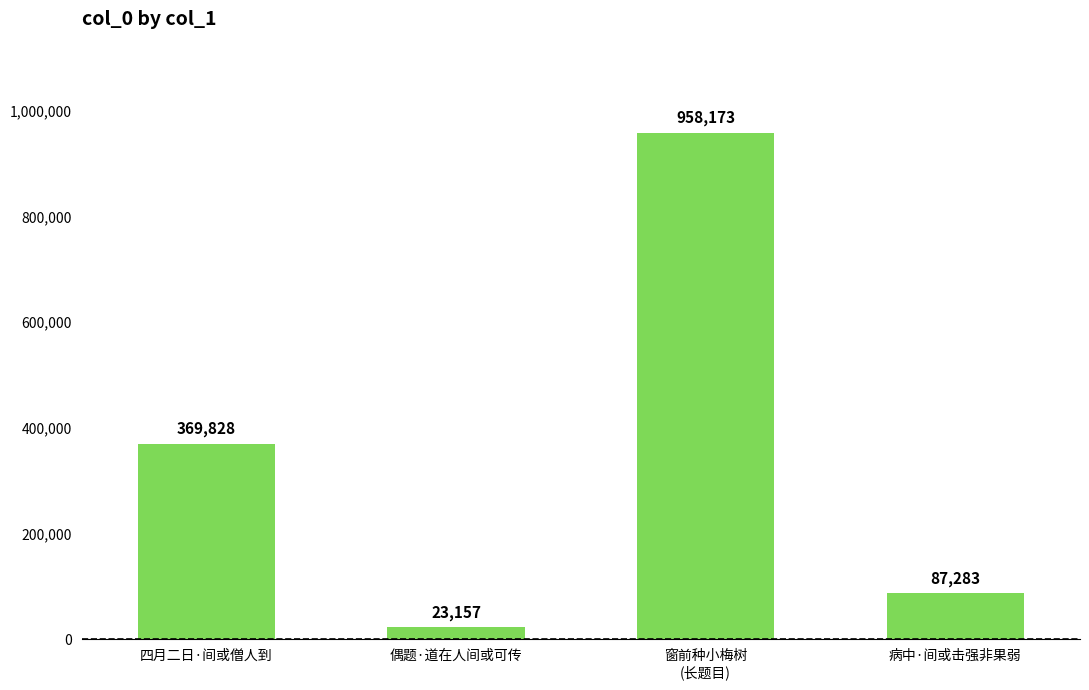

Rank the categories by value from lowest to highest.

偶题·道在人间或可传, 病中·间或击强非果弱, 四月二日·间或僧人到, 窗前种小梅树
(长题目)